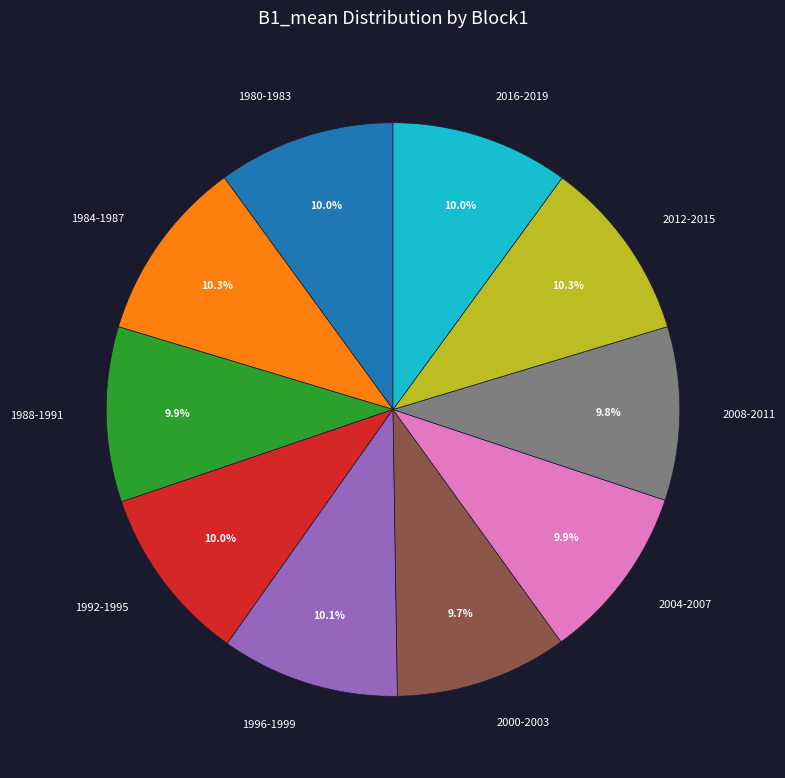

Is there any slice that represents more than half of the pie?

No